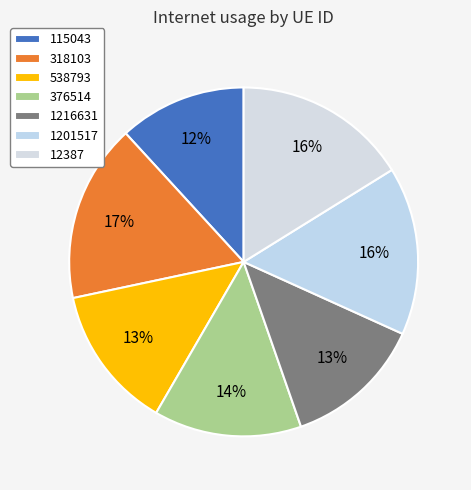

Combined, do 115043 and 1216631 account for over 50%?

No